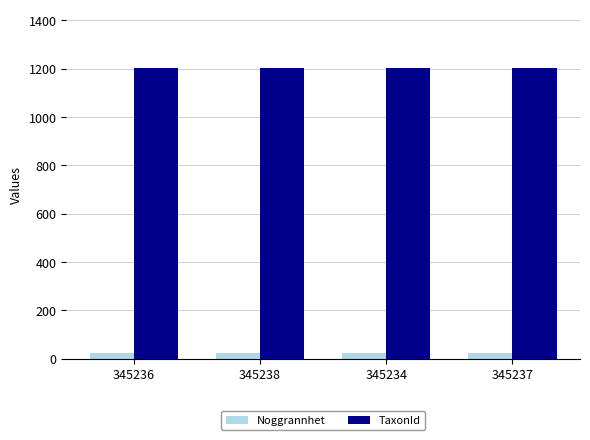

What is the sum of the TaxonId values at 345234 and 345237?

2408